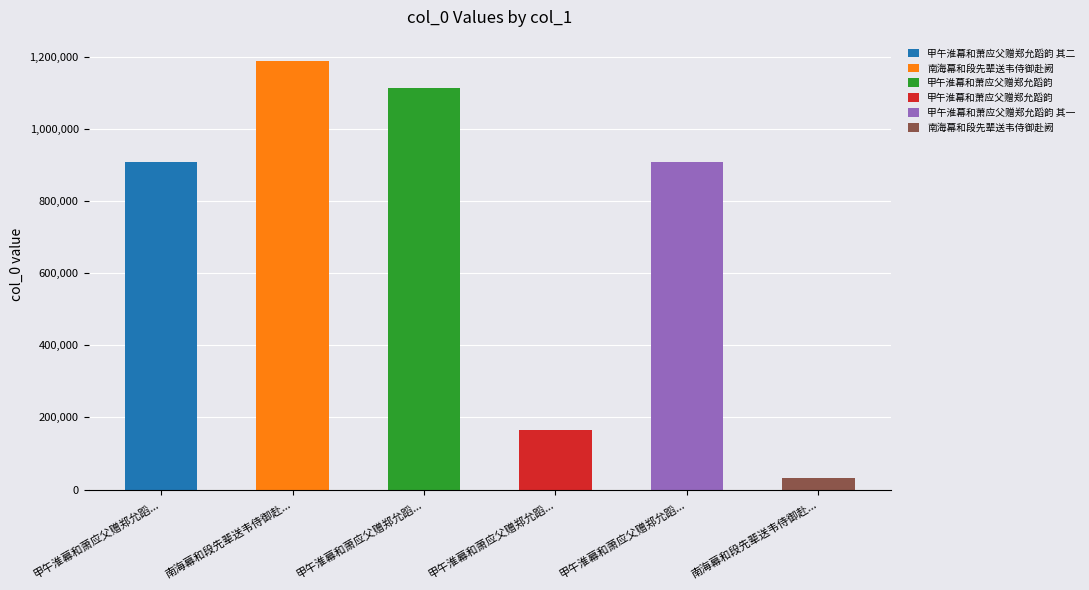

Is it true that the value at 南海幕和段先辈送韦侍御赴阙 is 32858?

True